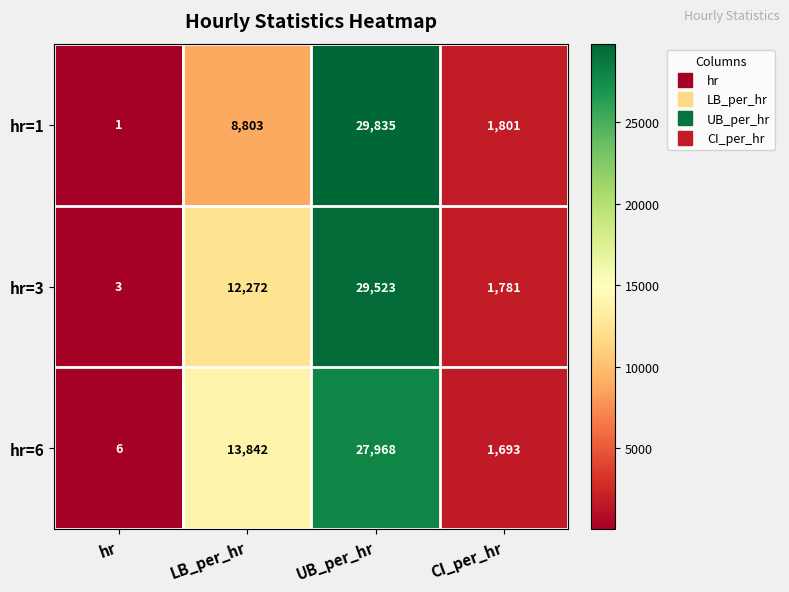

How many series are shown in this chart?

3